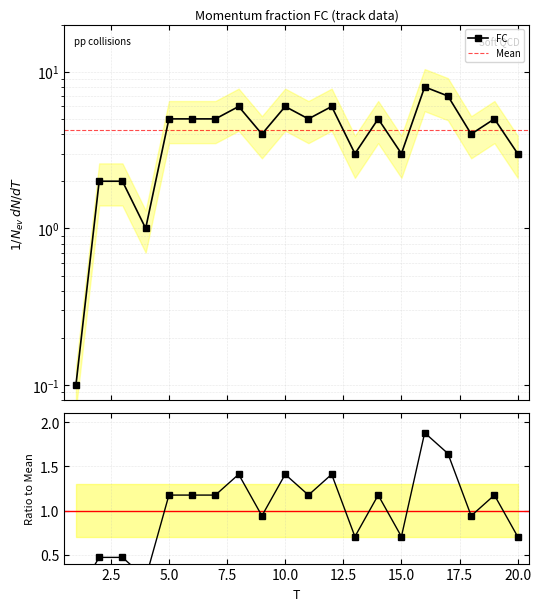

How many lines are shown in the chart?

1